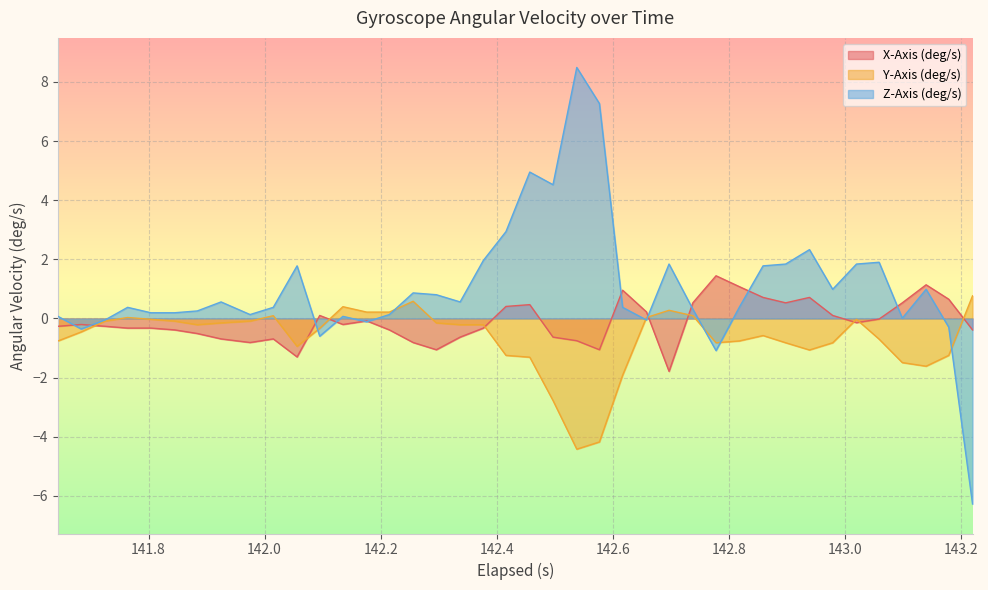

Rank the series by their average value, from lowest to highest.

Y-Axis (deg/s), X-Axis (deg/s), Z-Axis (deg/s)